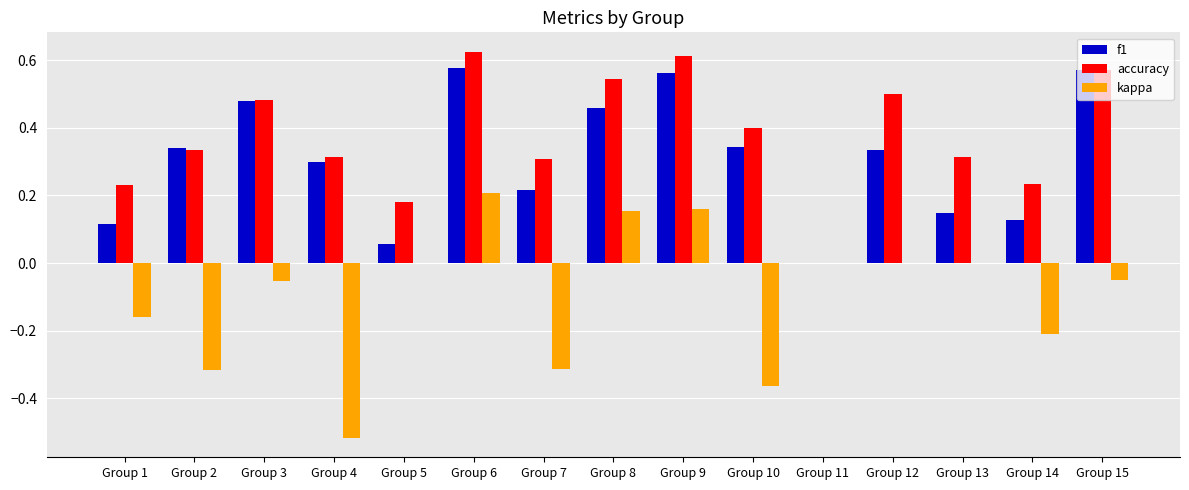

The accuracy series shows 0.8 at Group 9. True or false?

False